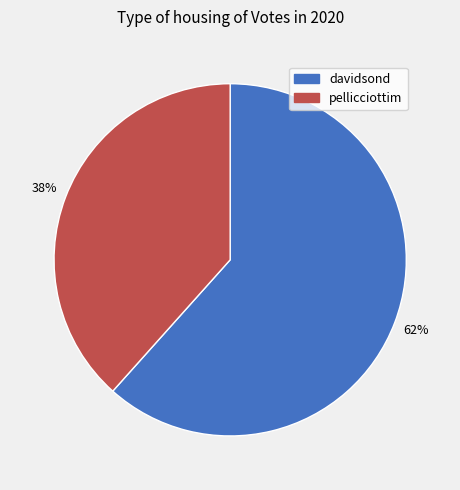

To the nearest percent, what is the combined percentage of davidsond and pellicciottim?

100%